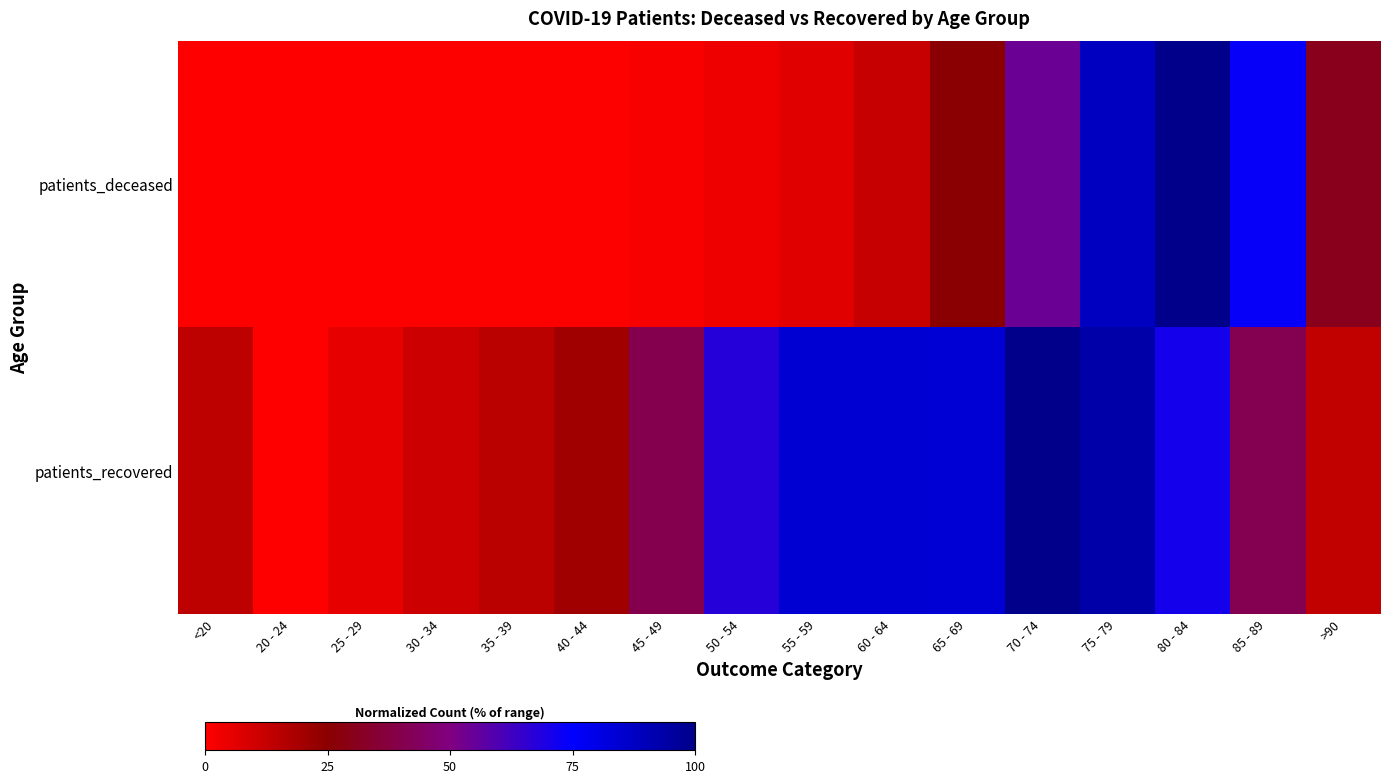

Between 55 - 59 and 80 - 84, which series saw the biggest shift?

patients_deceased